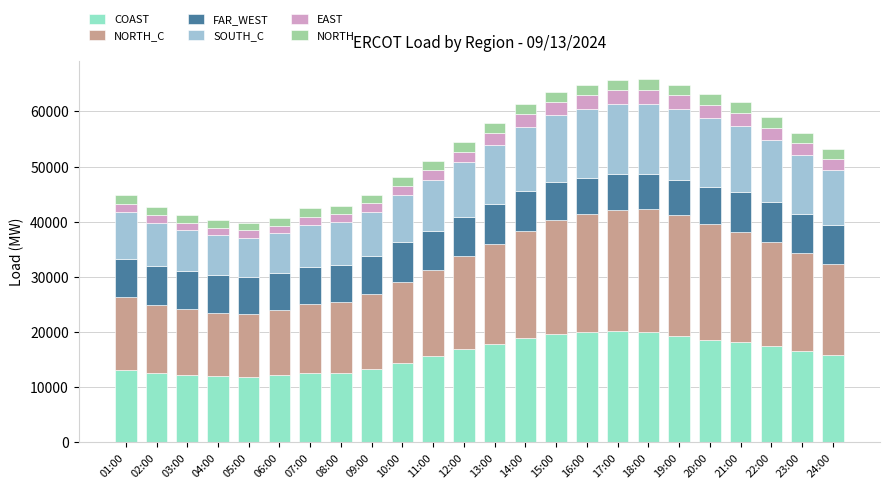

What is the difference between the COAST values at 17:00 and 13:00?

2214.0